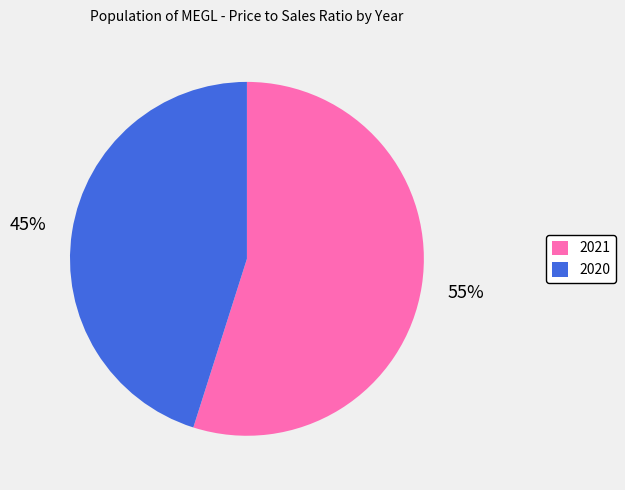

Which slice is the smallest?

2020